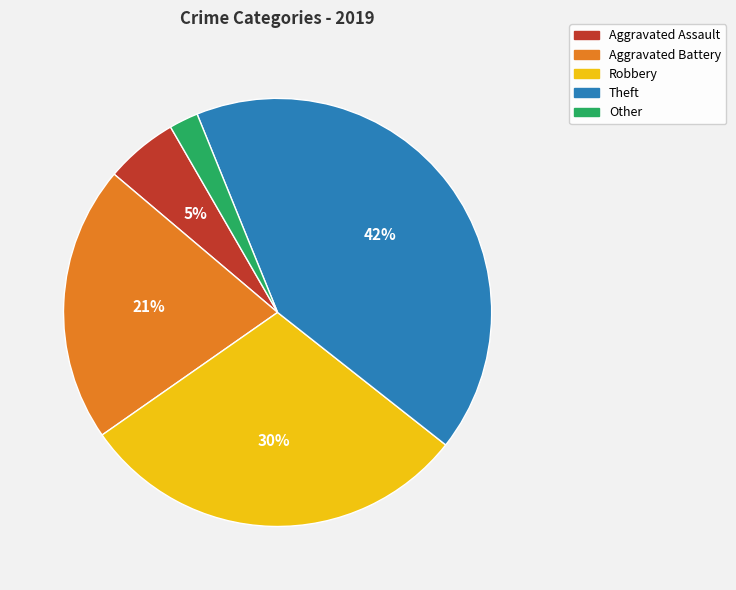

Rank the categories by value from highest to lowest.

Theft, Robbery, Aggravated Battery, Aggravated Assault, Other